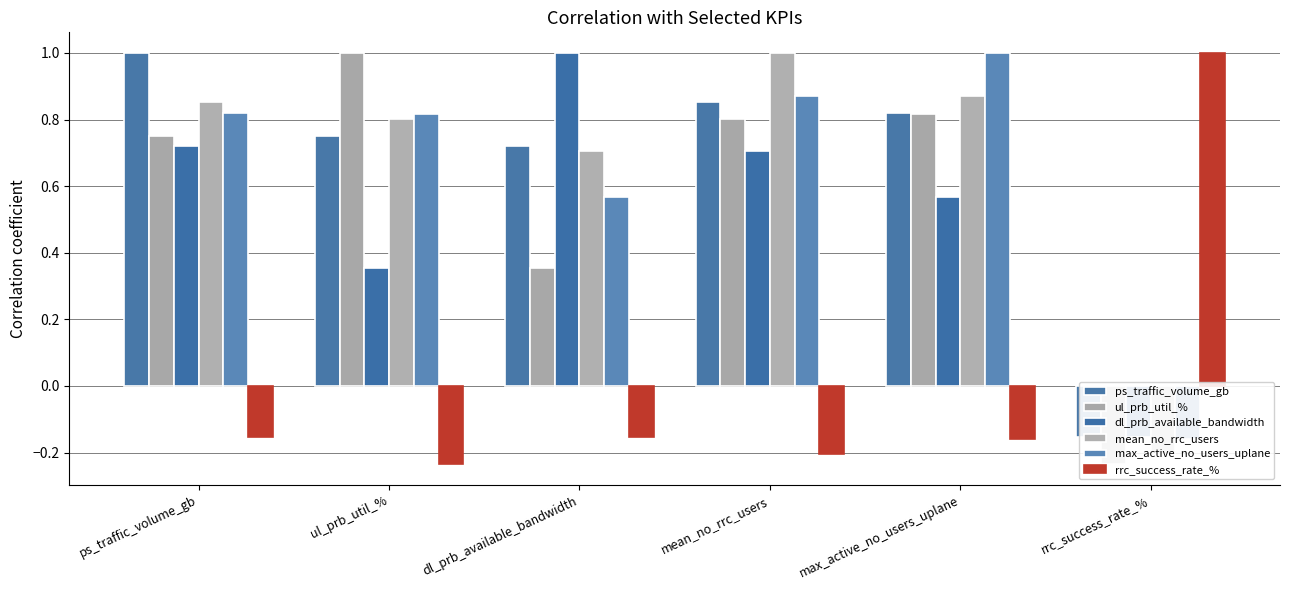

Where is max_active_no_users_uplane nearest to the value 0?

rrc_success_rate_%